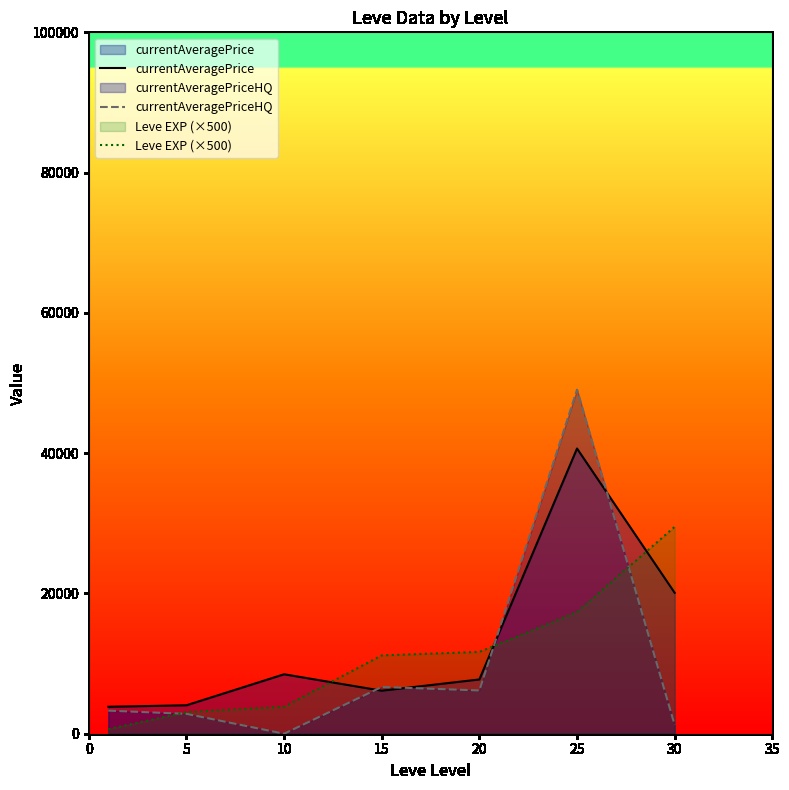

Rank the series at 25 from highest to lowest value.

currentAveragePriceHQ, currentAveragePrice, Leve EXP (×500)